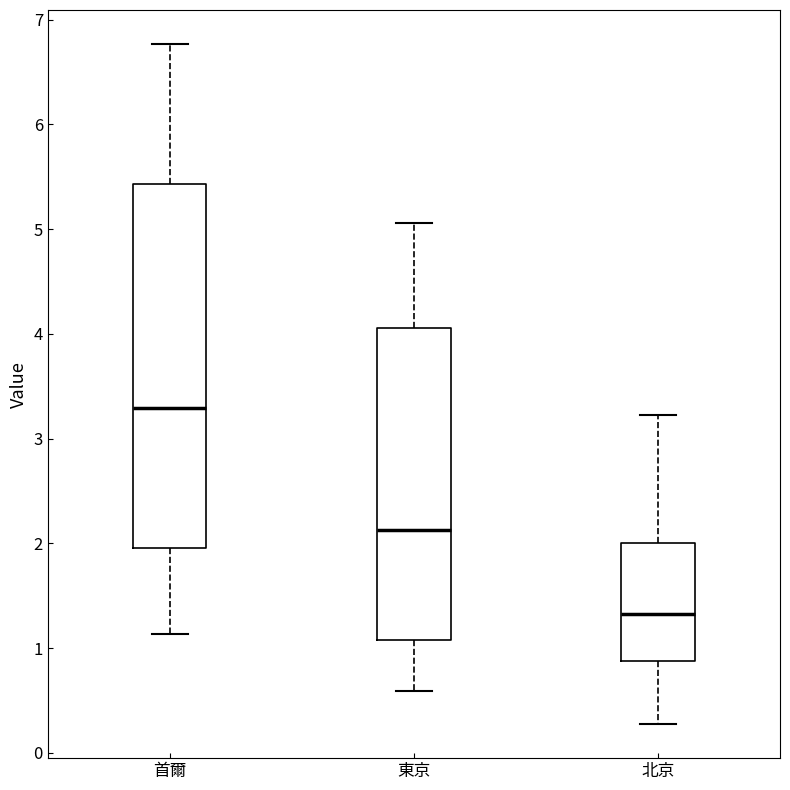

Where is the lower edge of the box for 東京 on the y-axis? The values are not printed on the chart, so give them approximately, as read against the axis.

1.1